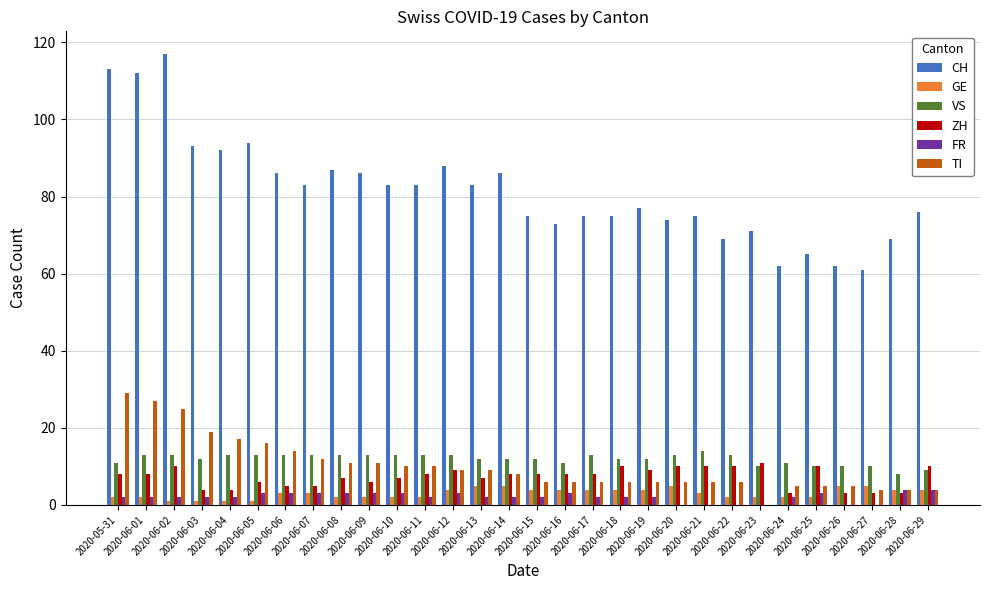

What is the highest value of the GE series?

5